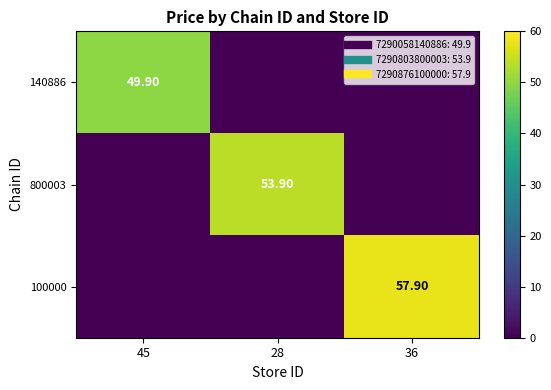

True or false: 800003 has a value of 0.0 at 36.

True